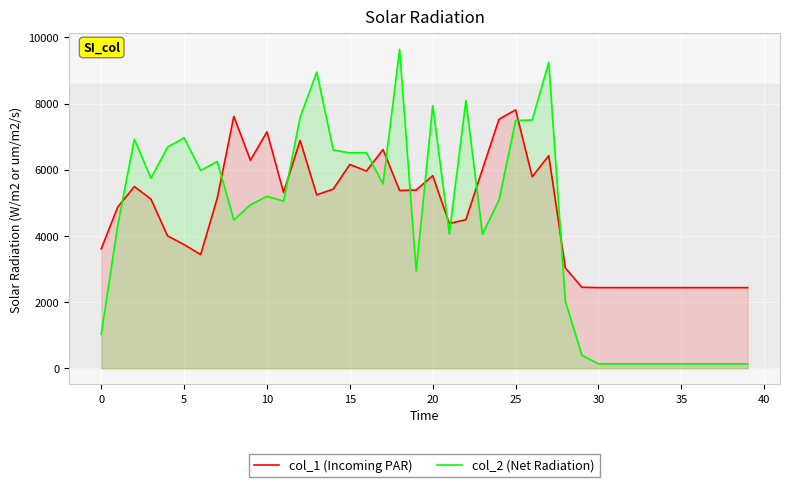

Which series has the widest spread of values?

col_2 (Net Radiation)